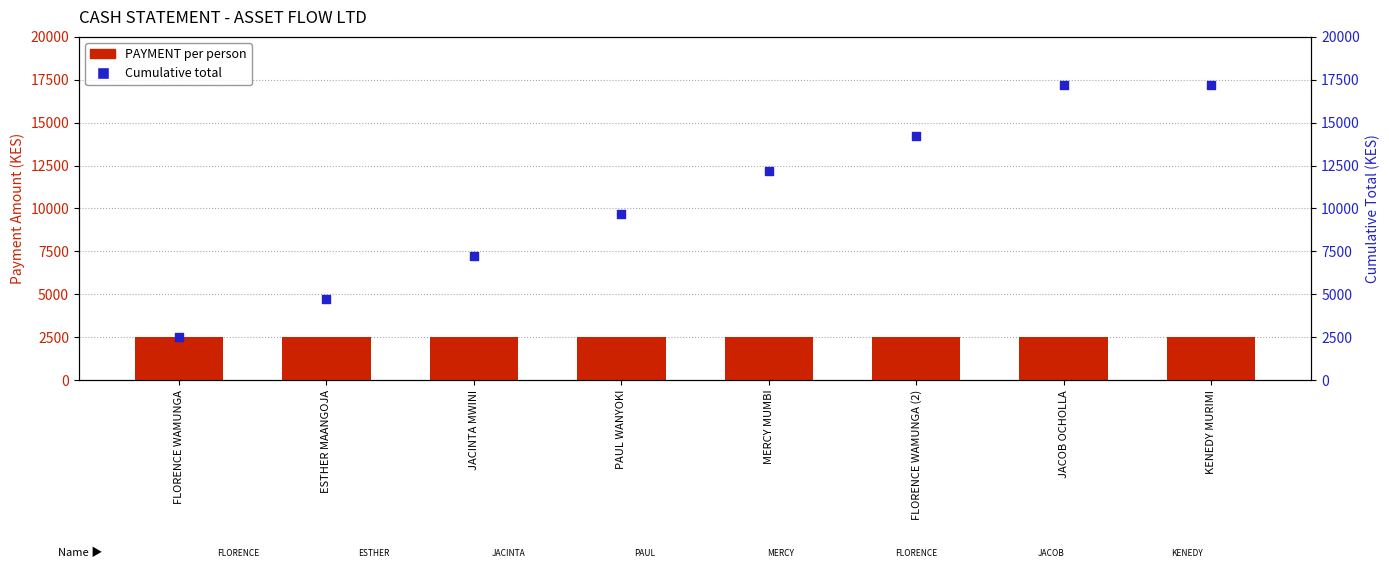

Is the value of PAYMENT at FLORENCE WAMUNGA greater than the value of Cumulative Total at PAUL WANYOKI?

No